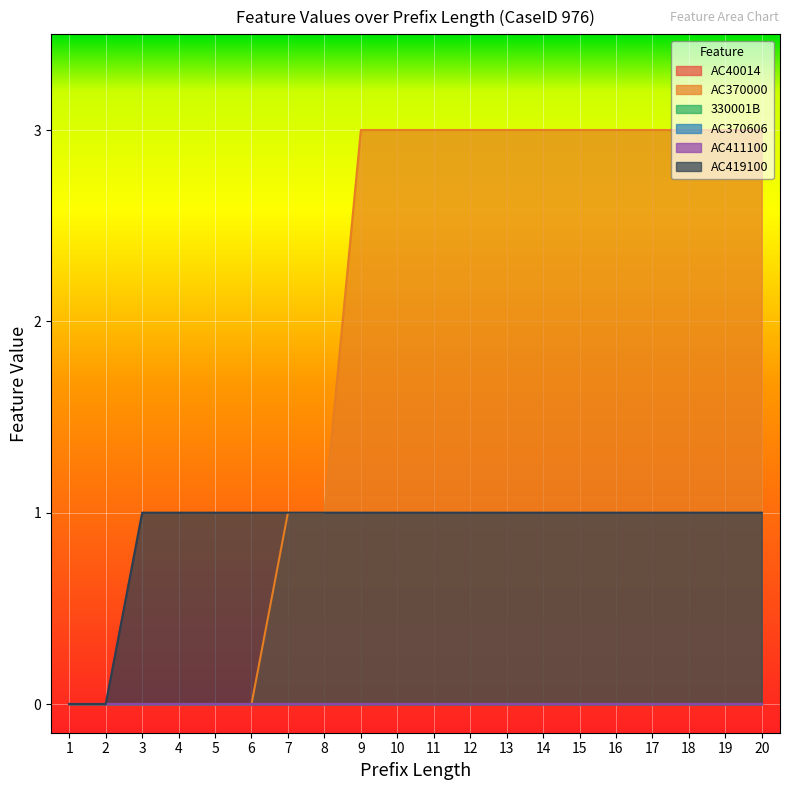

Reading left to right, what are all the values shown in this chart?

AC40014: 0	0	0	0	0	0	0	0	0	0	0	0	0	0	0	0	0	0	0	0
AC370000: 0	0	0	0	0	0	1	1	3	3	3	3	3	3	3	3	3	3	3	3
330001B: 0	0	0	0	0	0	0	0	0	0	0	0	0	0	0	0	0	0	0	0
AC370606: 0	0	0	0	0	0	0	0	0	0	0	0	0	0	0	0	0	0	0	0
AC411100: 0	0	0	0	0	0	0	0	0	0	0	0	0	0	0	0	0	0	0	0
AC419100: 0	0	1	1	1	1	1	1	1	1	1	1	1	1	1	1	1	1	1	1